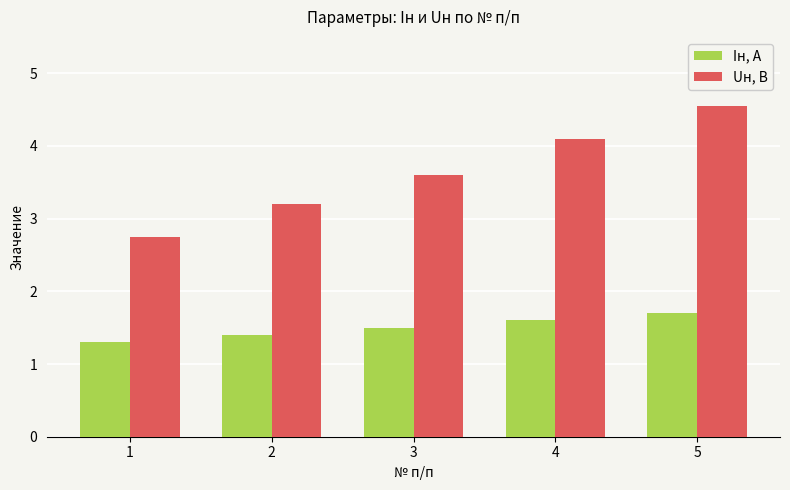

Which series has the largest total across all categories?

Uн, В